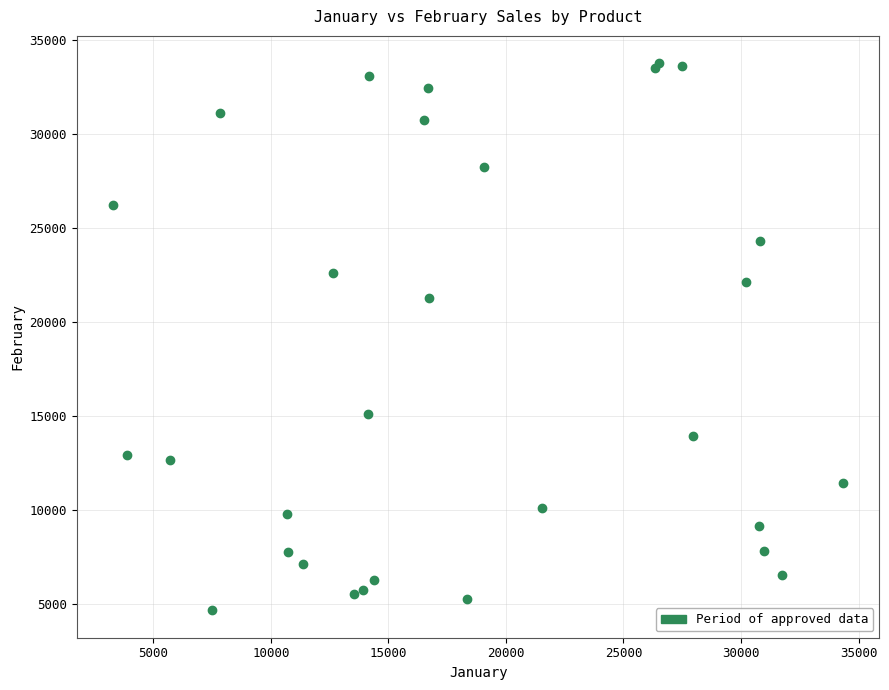

What Y value in the scatter plot is closest to 19224?

21290.6